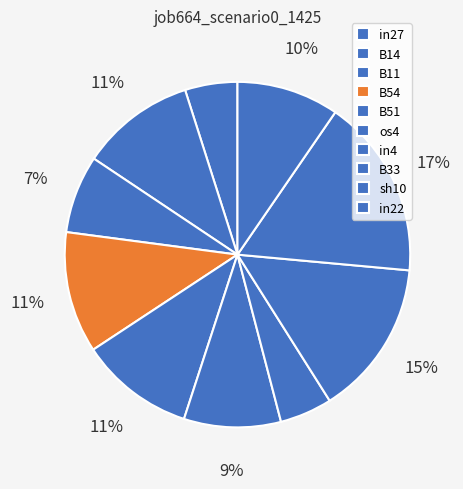

Is in27 the majority of the pie?

No